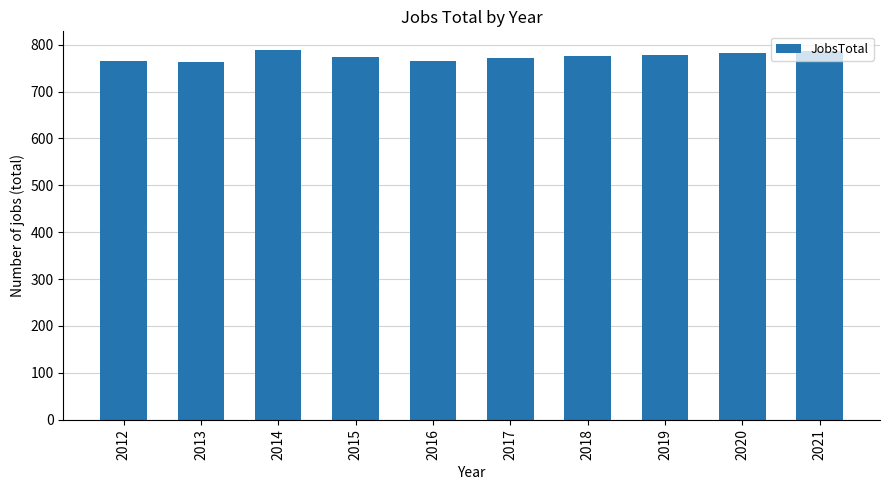

What is the difference between the second highest and second lowest values?

22